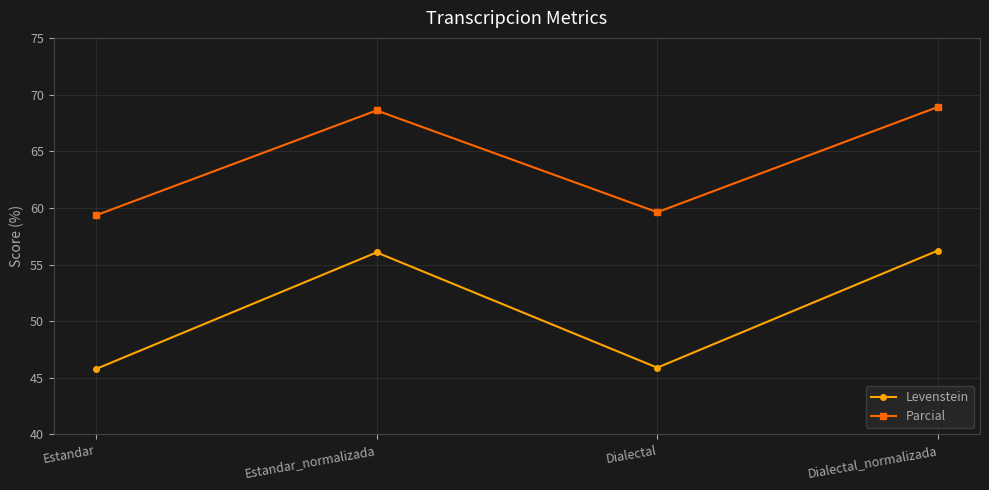

What is the value of the Parcial point at the 1st from the left?

59.3